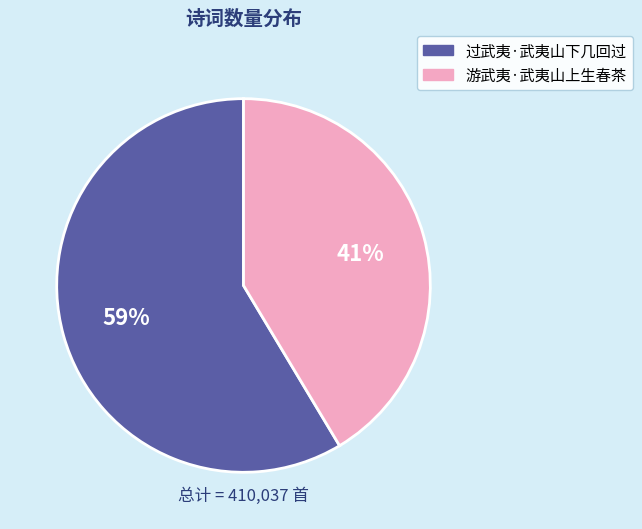

To the nearest percent, what is the average slice percentage?

50%